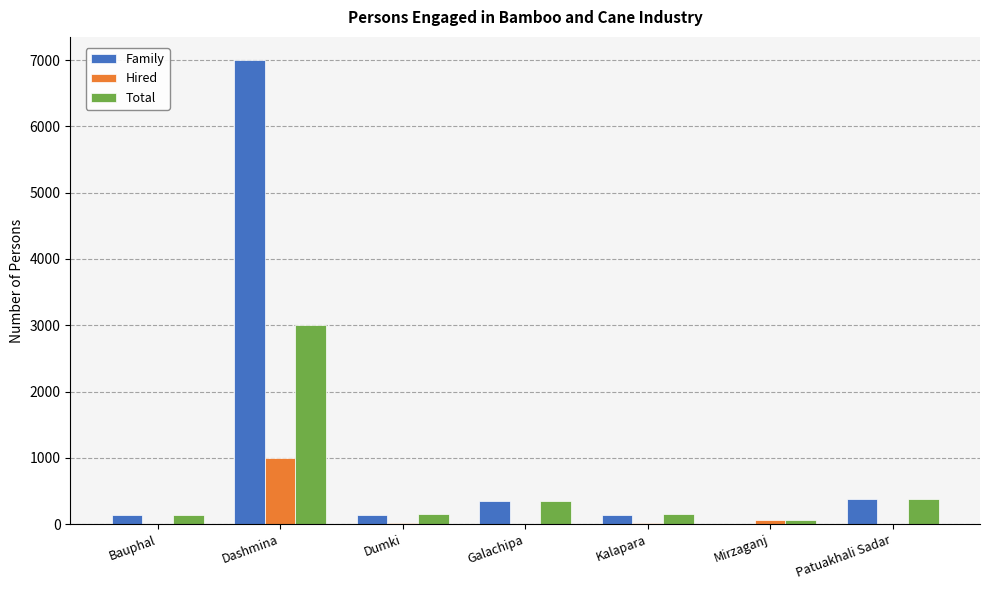

Between Dashmina and Mirzaganj, which series saw the biggest shift?

Family